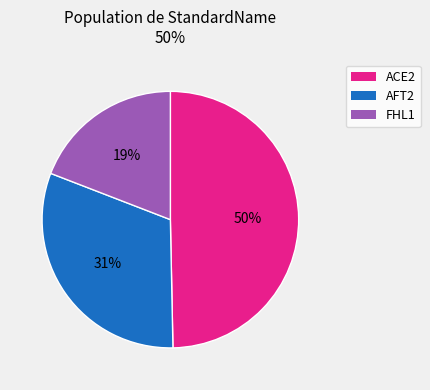

To the nearest percent, what percentage of the pie is AFT2?

31%